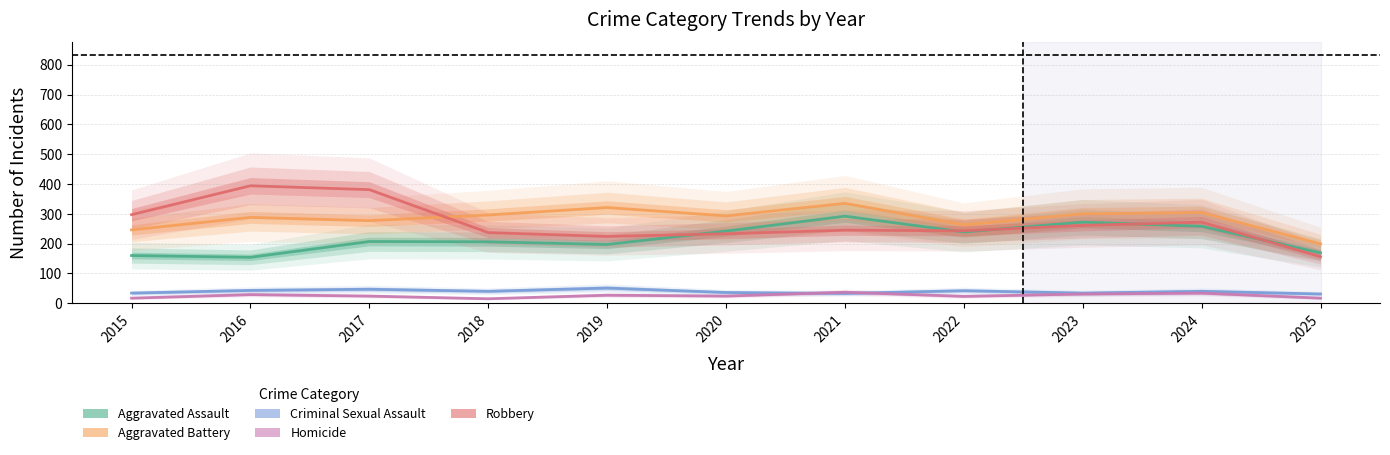

How many distinct data groups are displayed?

5